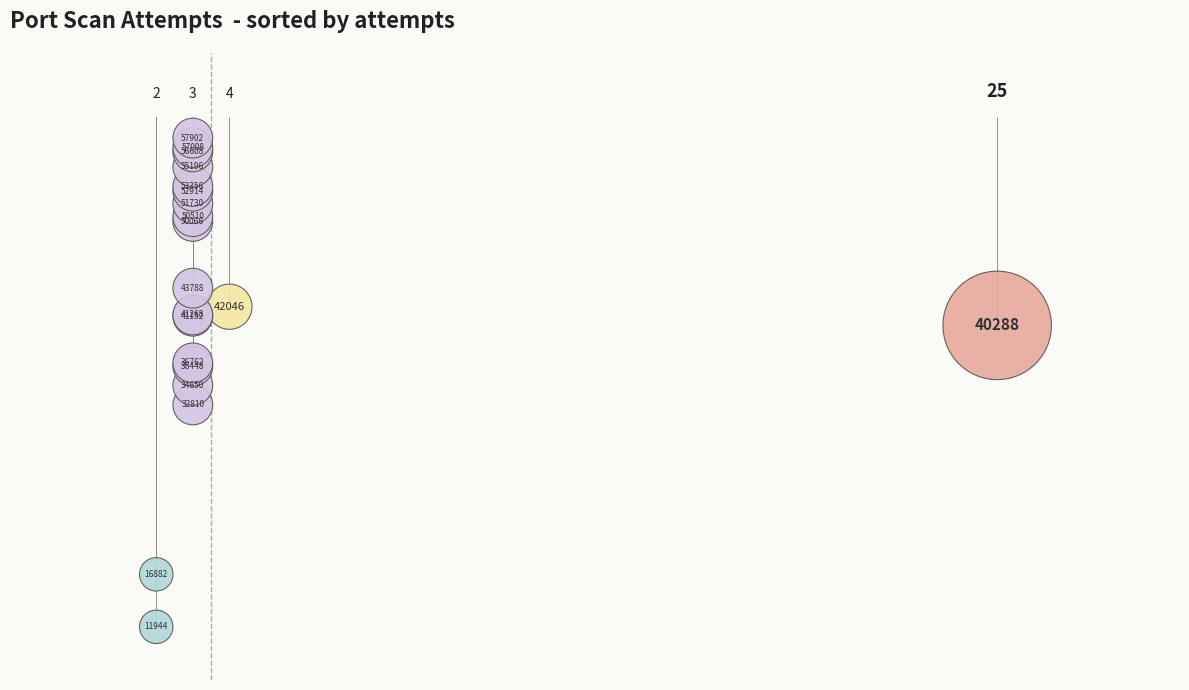

What Y value in the scatter plot is closest to 34923?

34650